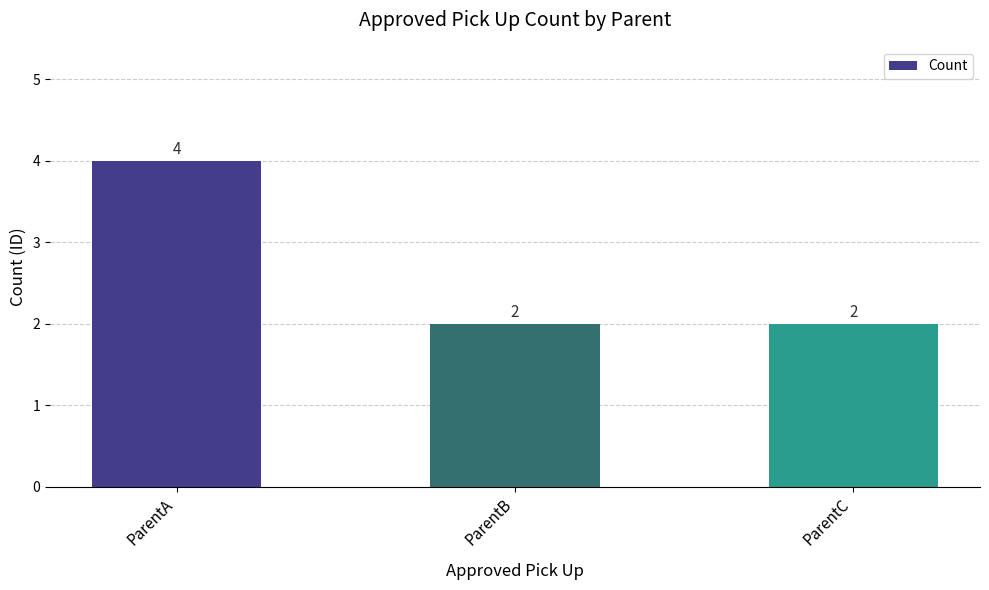

At which category does the chart reach its peak across all series?

ParentA